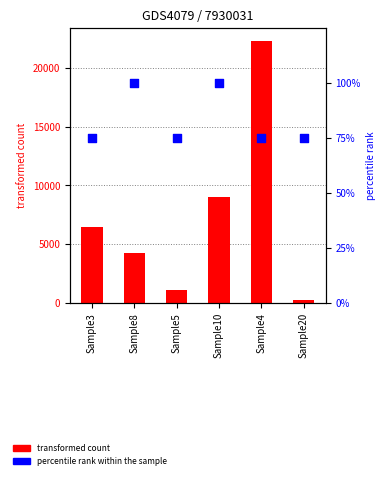

Which series contains the lowest Y value?

percentile rank within the sample